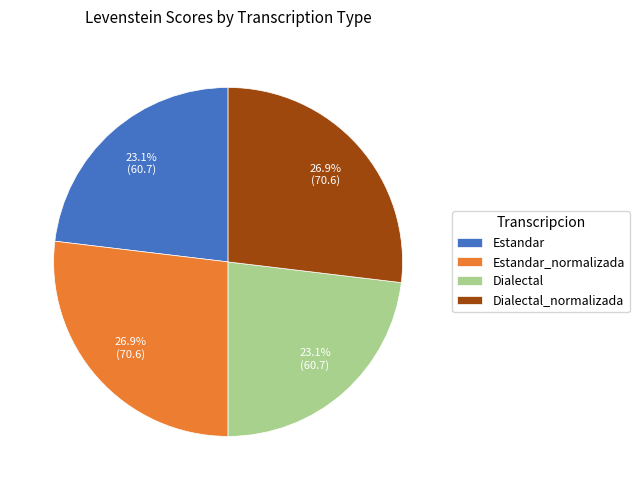

Is there a majority slice in this chart?

No